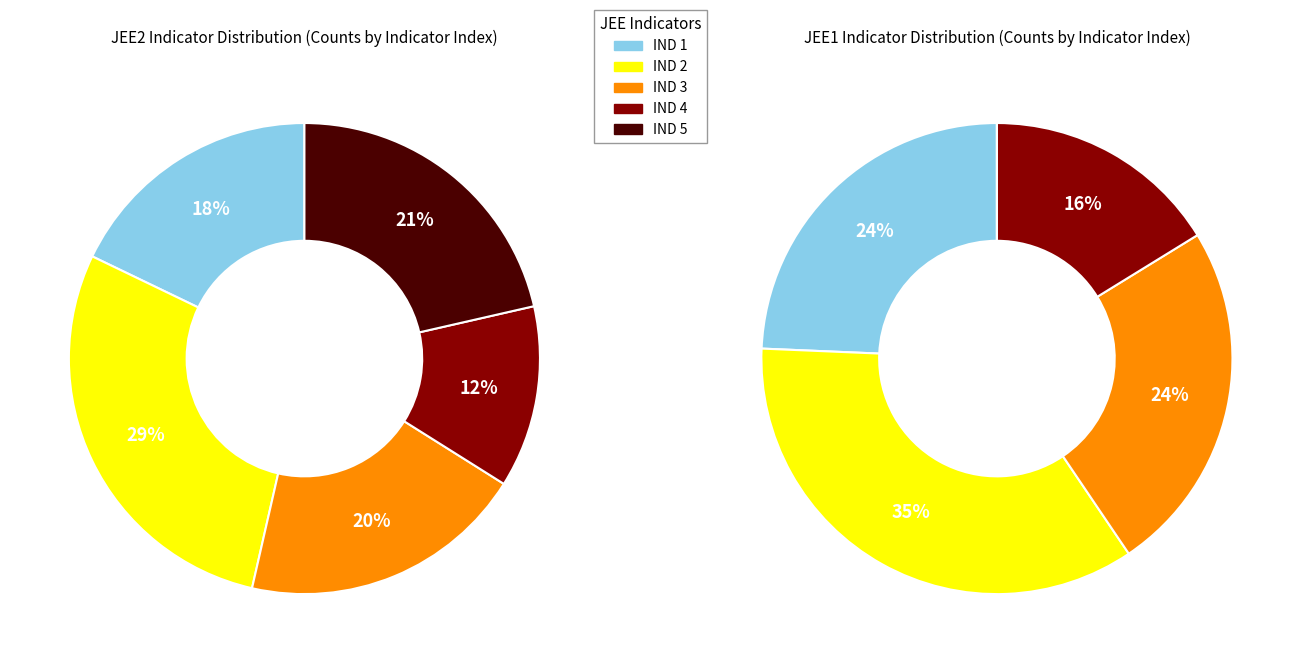

What is the total percentage of JEE2IND_3 and JEE2IND_1?

37.5%